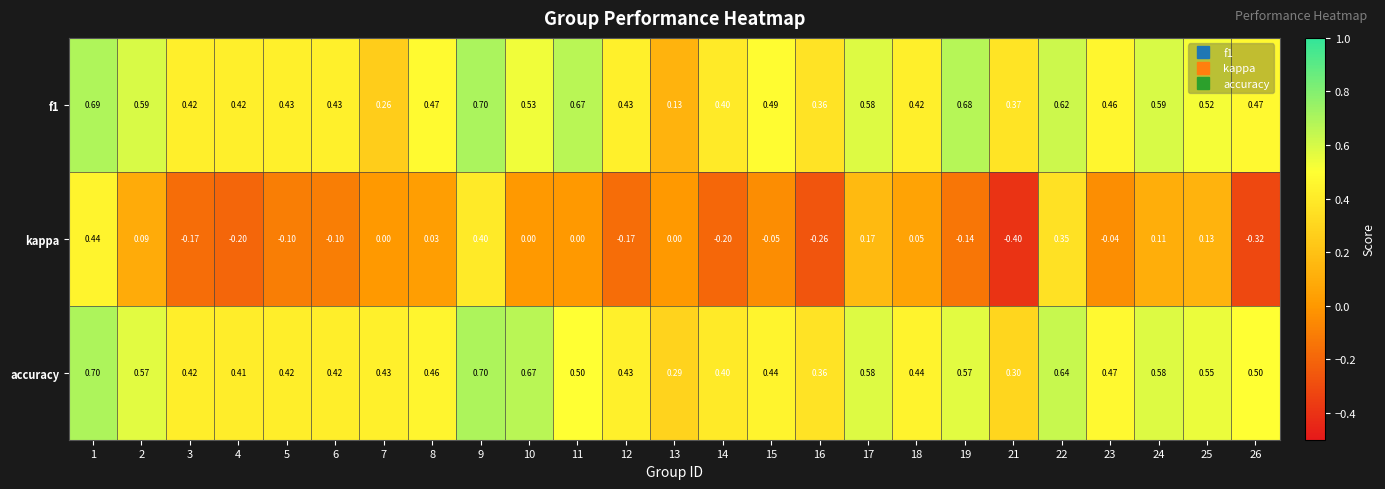

What is the total value across all series at 23?

0.9